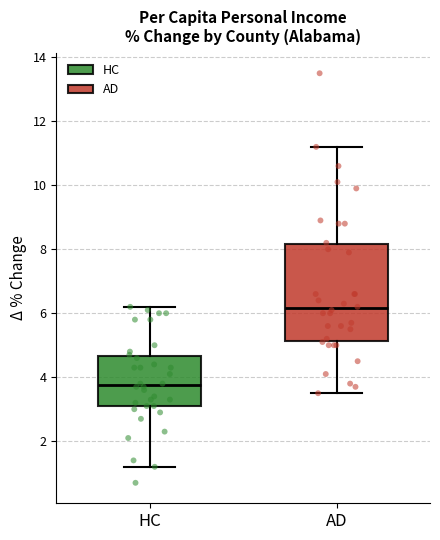

Which box has the lowest median line?

HC